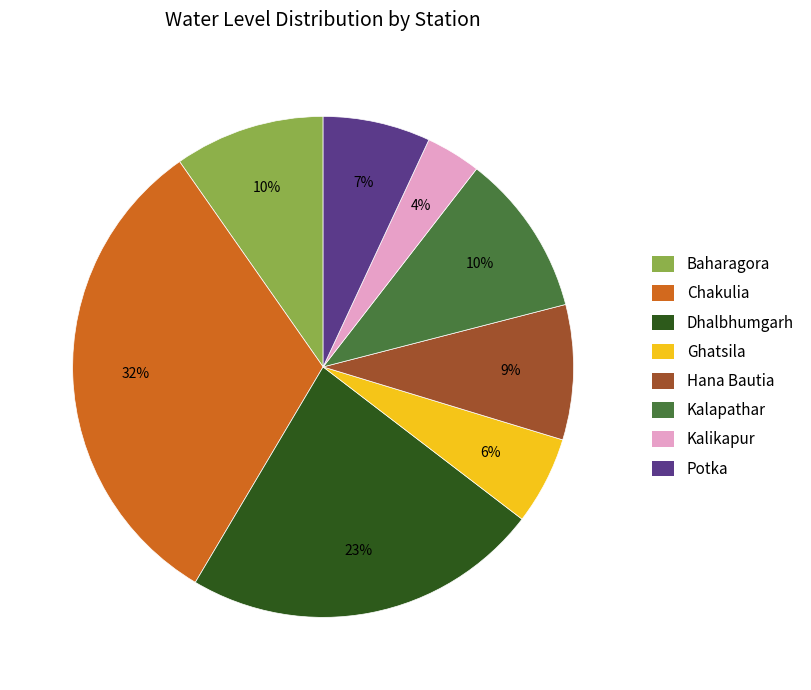

Count the number of slices in the pie.

8